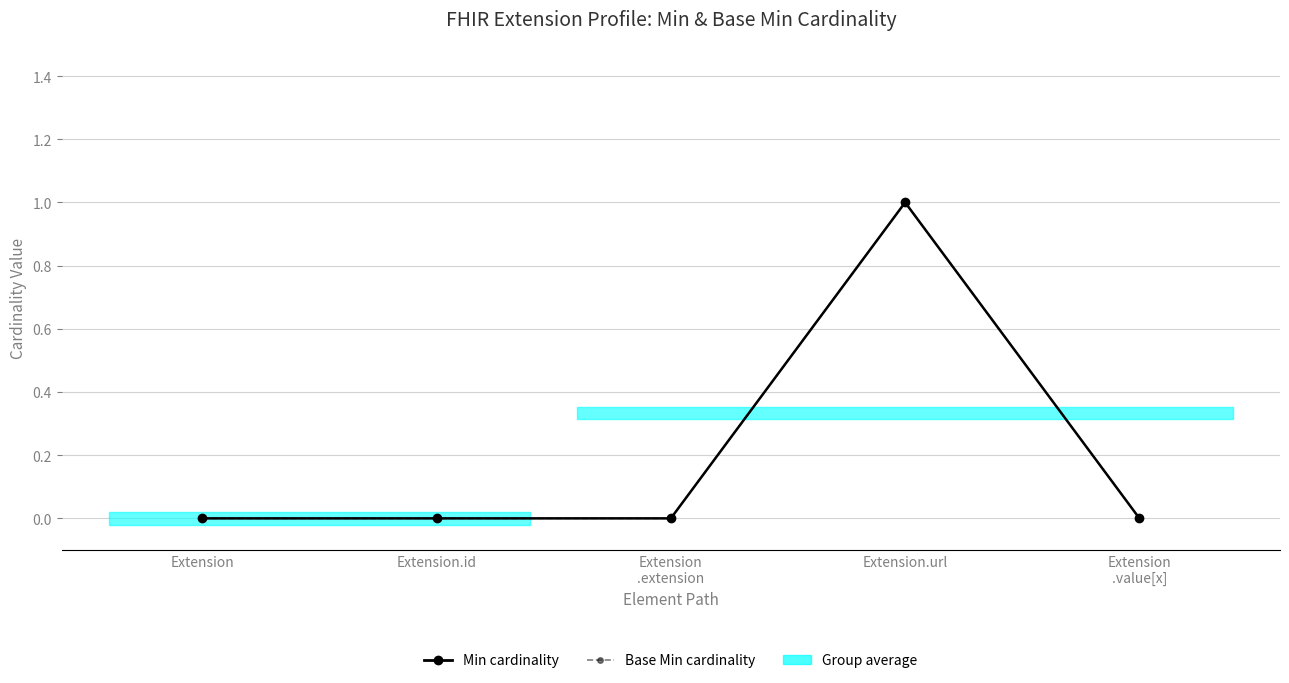

At how many categories does at least one series exceed 0?

1